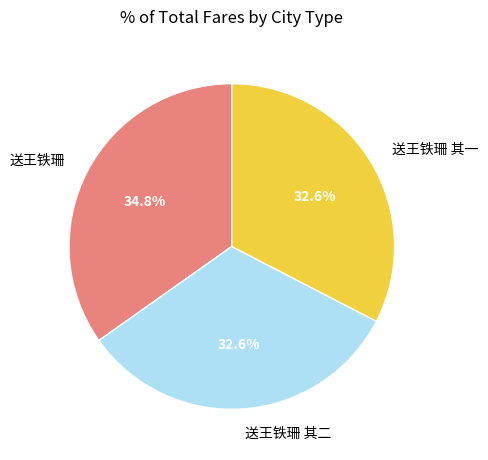

The 送王铁珊 slice represents 21% of the pie. True or false?

False